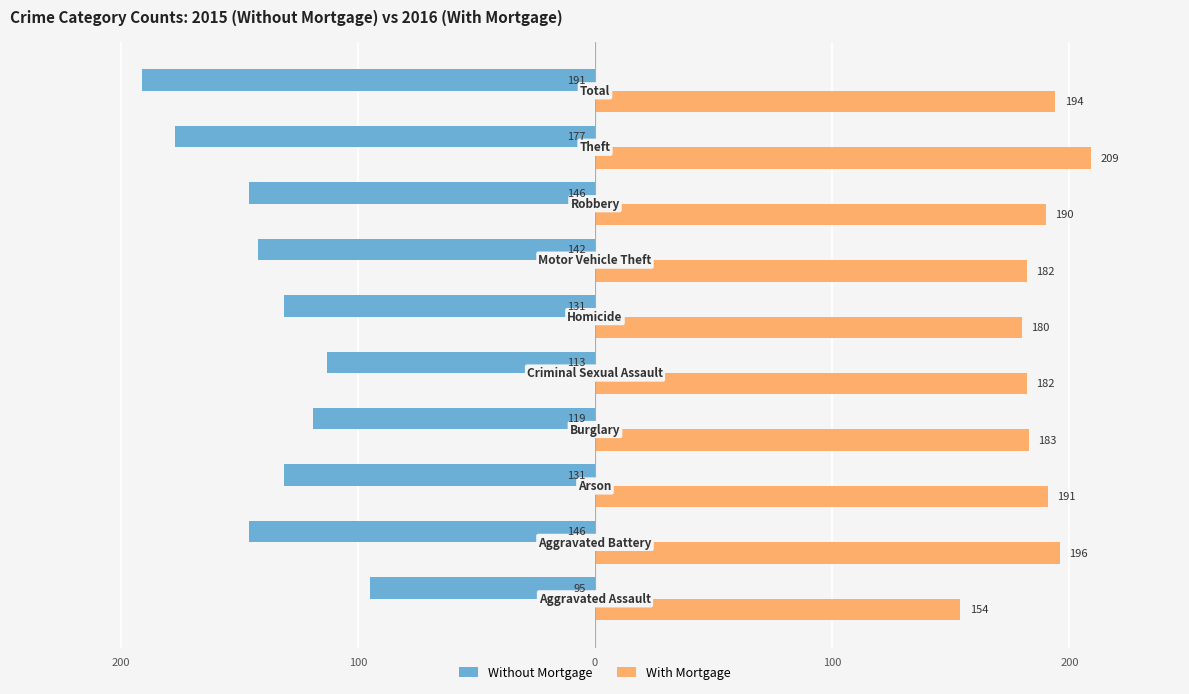

What are all the series names shown in the legend?

Without Mortgage, With Mortgage